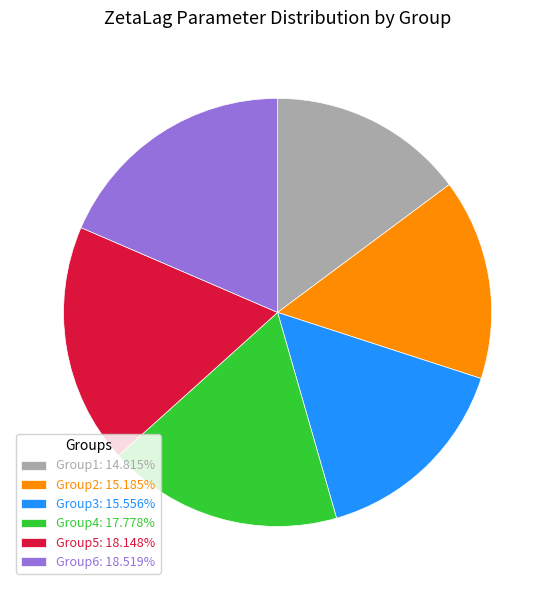

Is Group1 the majority of the pie?

No